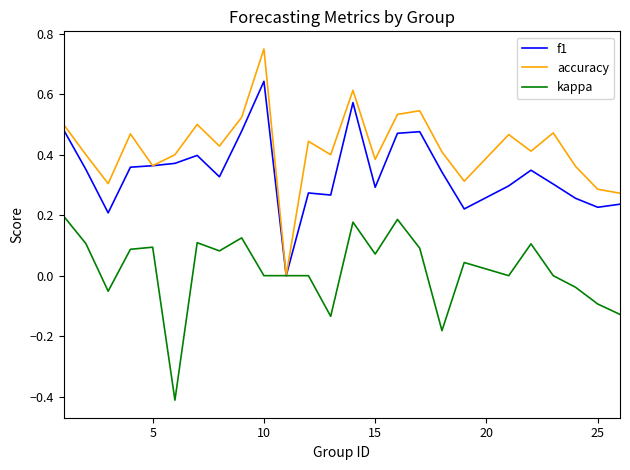

Which series has the largest range (max minus min)?

accuracy